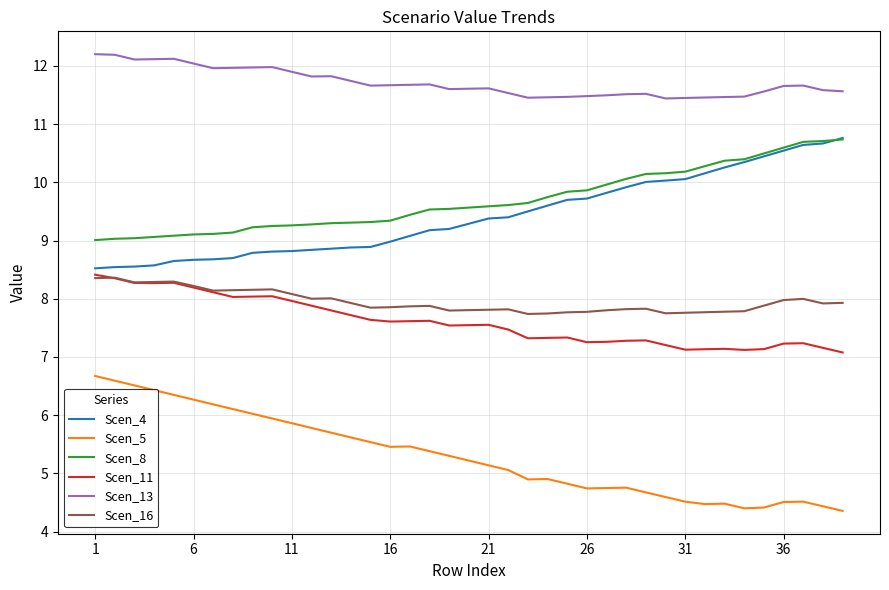

What is the smallest value displayed?

4.4